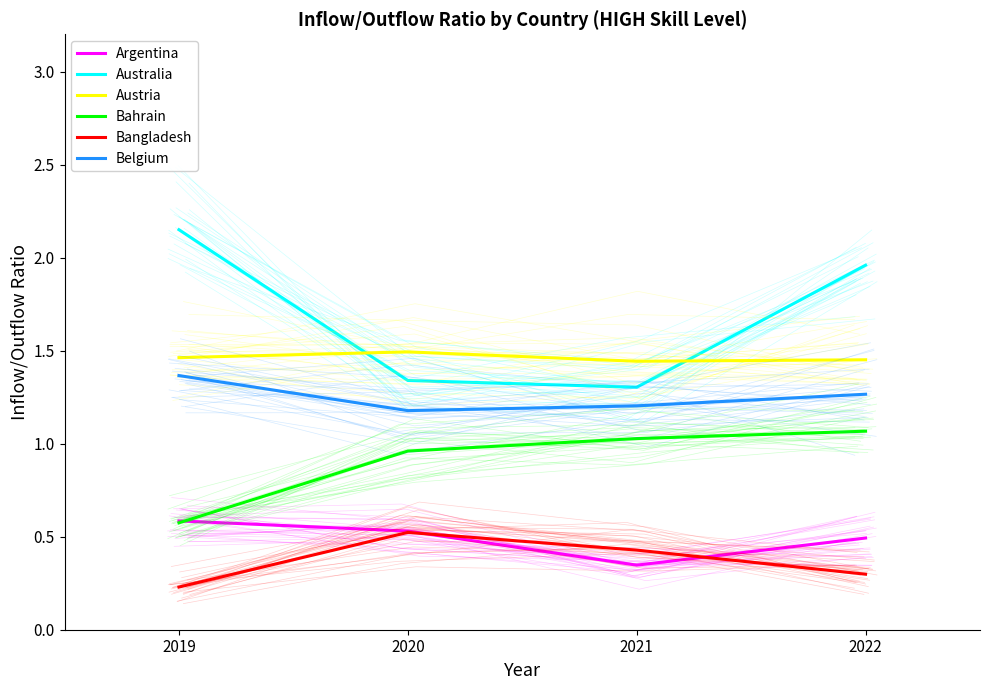

Where is Belgium nearest to the value 1?

2020